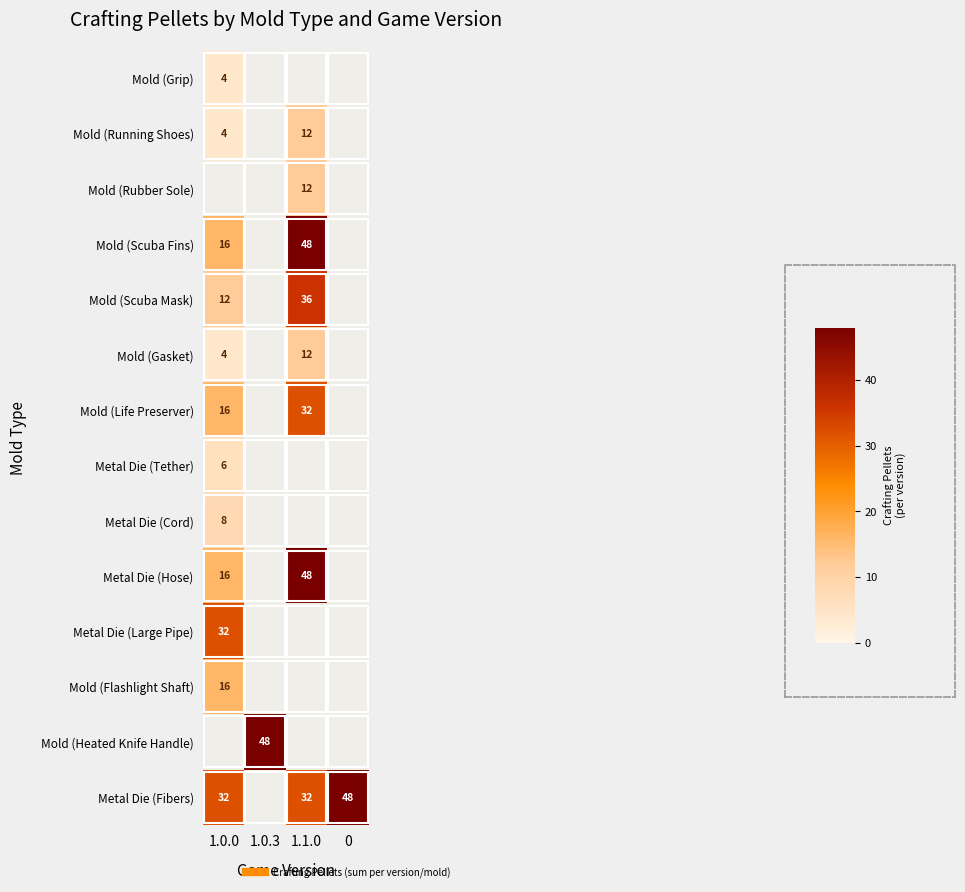

How many values in the Mold (Life Preserver) series are below 32?

1